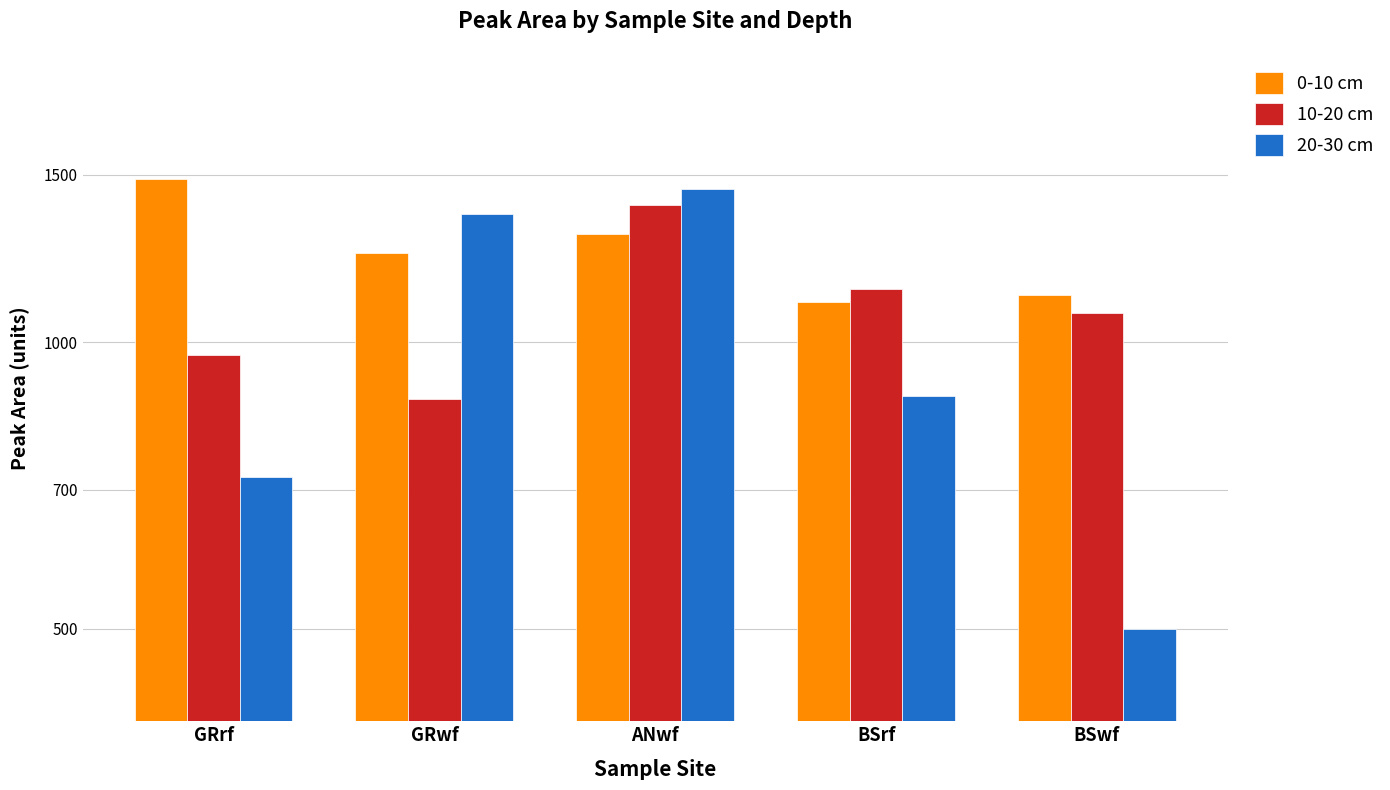

Reading right to left, list all the values displayed in this chart.

0-10 cm: BSwf=1121.9	BSrf=1103.1	ANwf=1298.9	GRwf=1241.9	GRrf=1483.3
10-20 cm: BSwf=1074.9	BSrf=1136.8	ANwf=1394.0	GRwf=871.1	GRrf=970.7
20-30 cm: BSwf=500.4	BSrf=879.1	ANwf=1448.6	GRwf=1363.3	GRrf=721.3